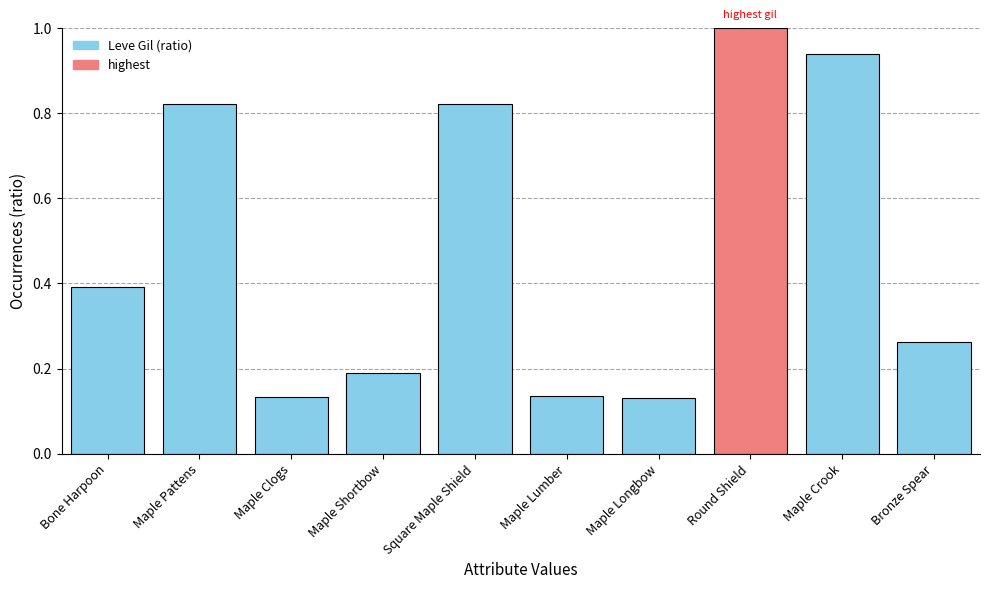

Which category has the highest value across all series?

Round Shield